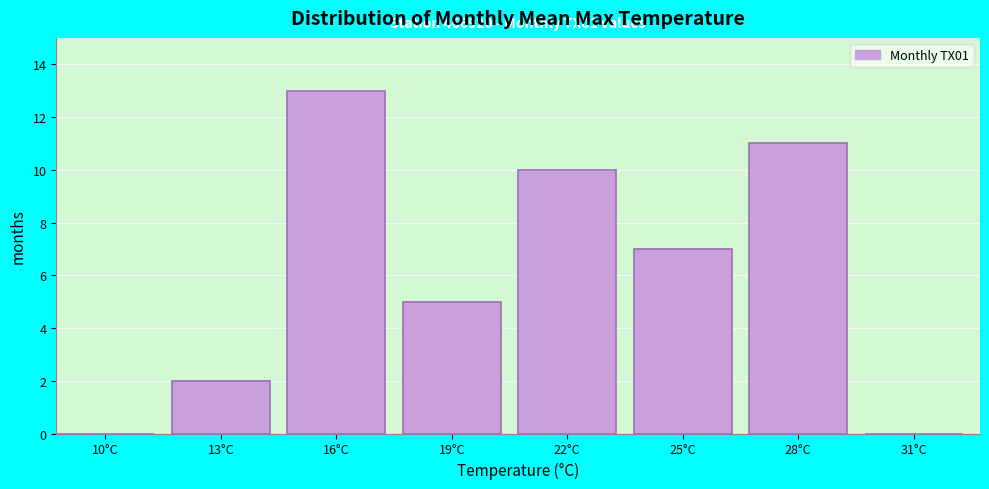

Reading left to right, list all the values displayed in this chart.

10°C=0	13°C=2	16°C=13	19°C=5	22°C=10	25°C=7	28°C=11	31°C=0